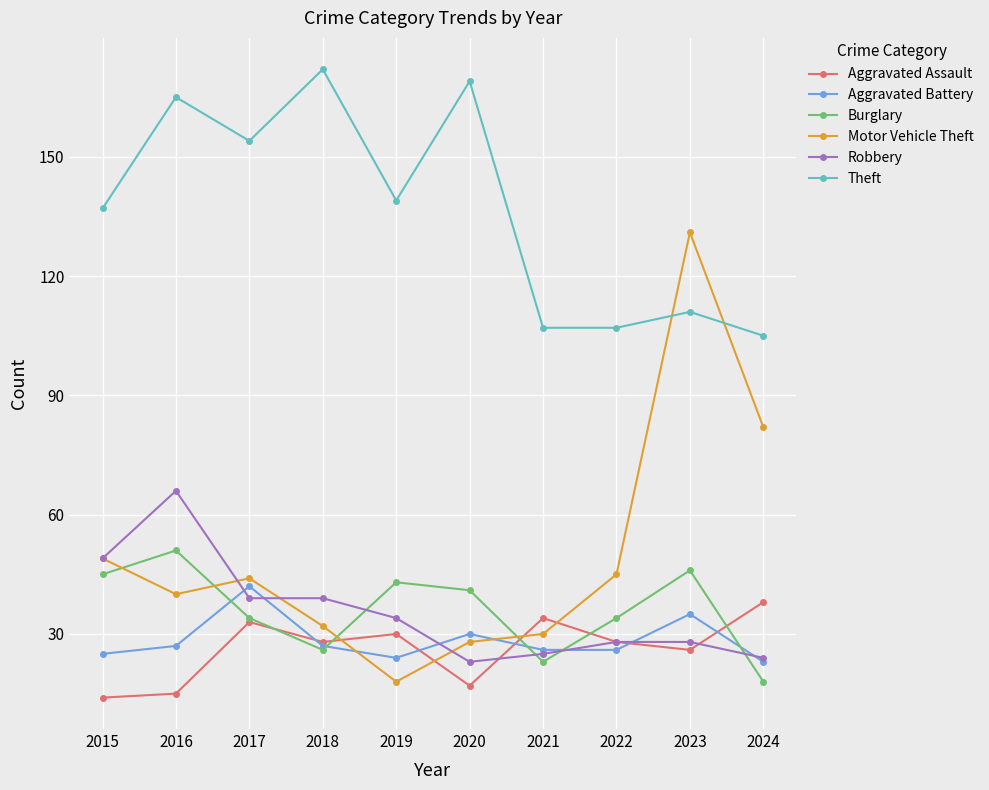

True or false: Robbery and Burglary cross at least once.

True